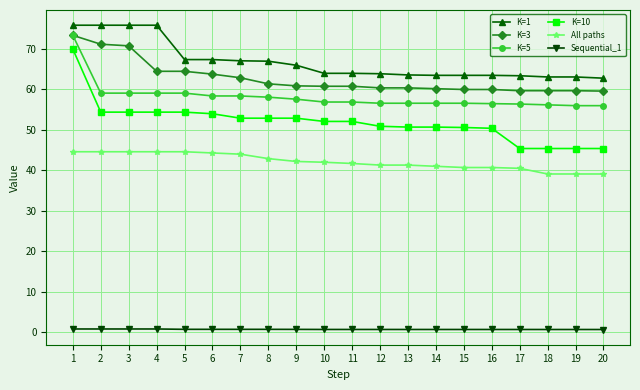

At 18, list the series in order from largest to smallest.

K=1, K=3, K=5, K=10, All paths, Sequential_1